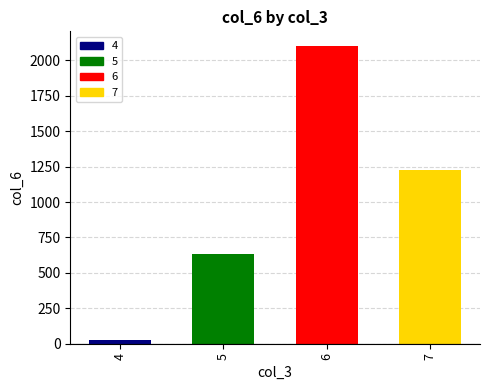

What is the difference between the second highest and minimum values?

1197